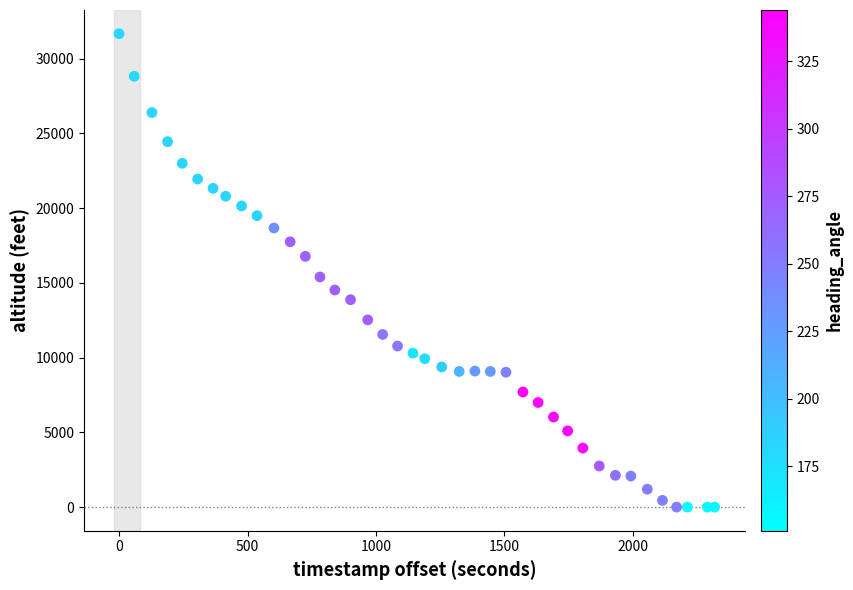

What Y value in the scatter plot is closest to 15837?

15400